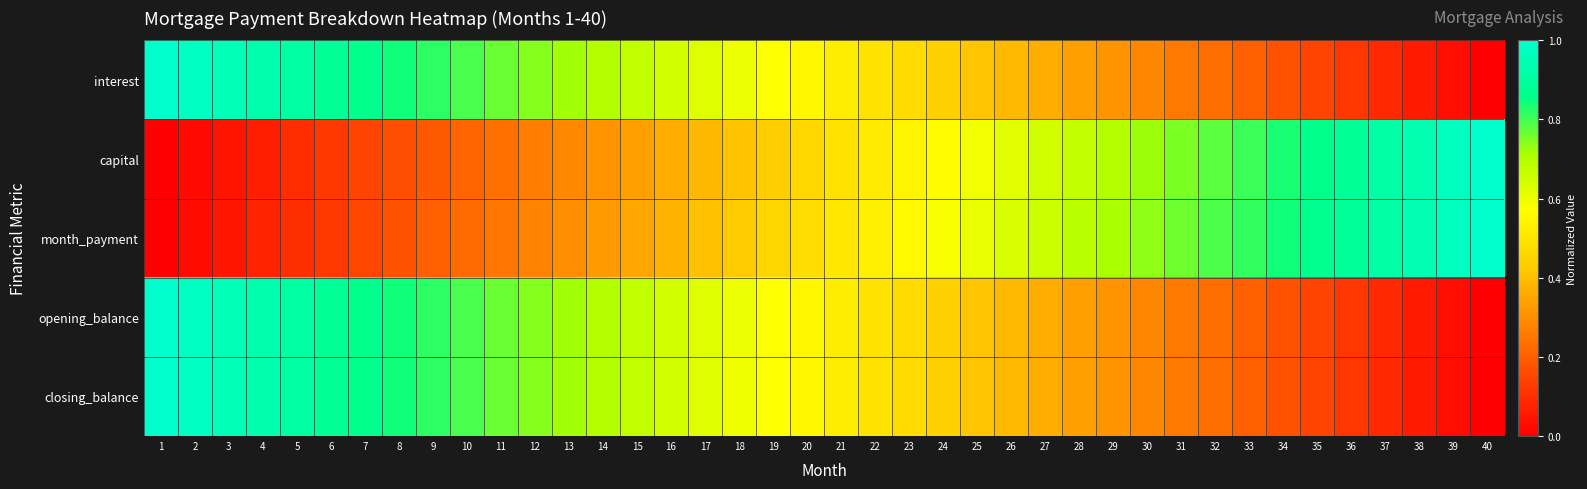

Which label corresponds to the smallest value in the chart?

40